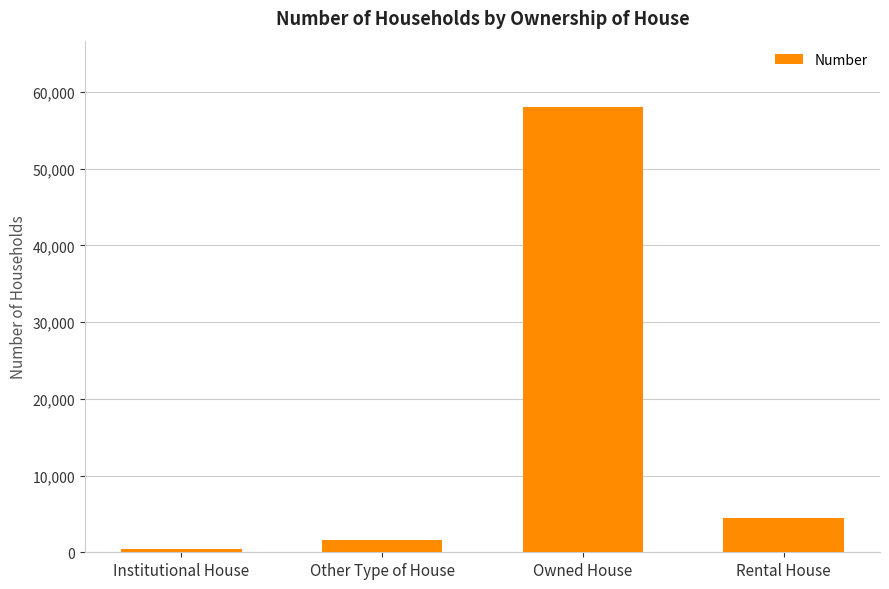

Approximately how many times larger is the value at Institutional House compared to Other Type of House?

0.3